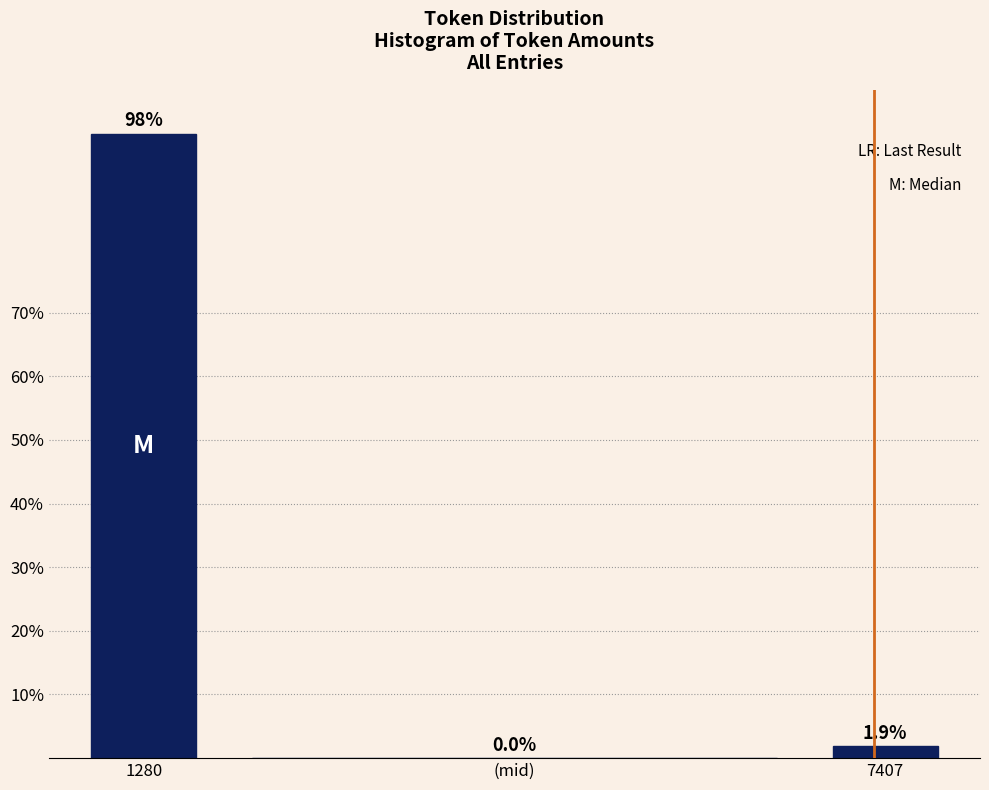

Reading left to right, what are all the values shown in this chart?

1280=98.1	(mid)=0.0	7407=1.9